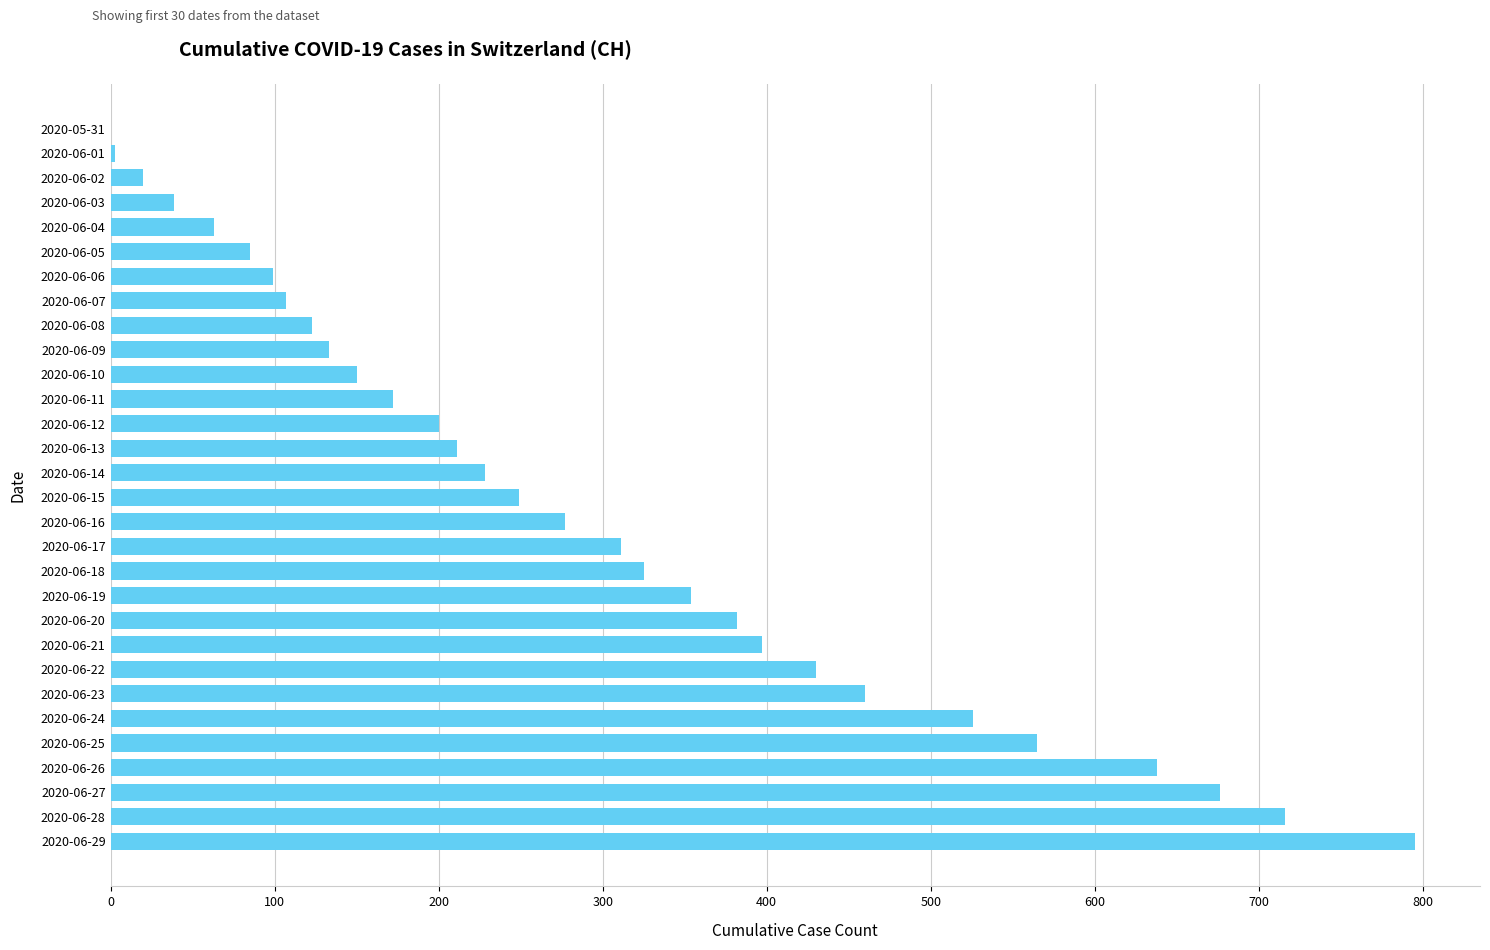

Approximately how many times larger is the value at 2020-06-28 compared to 2020-06-25?

1.3